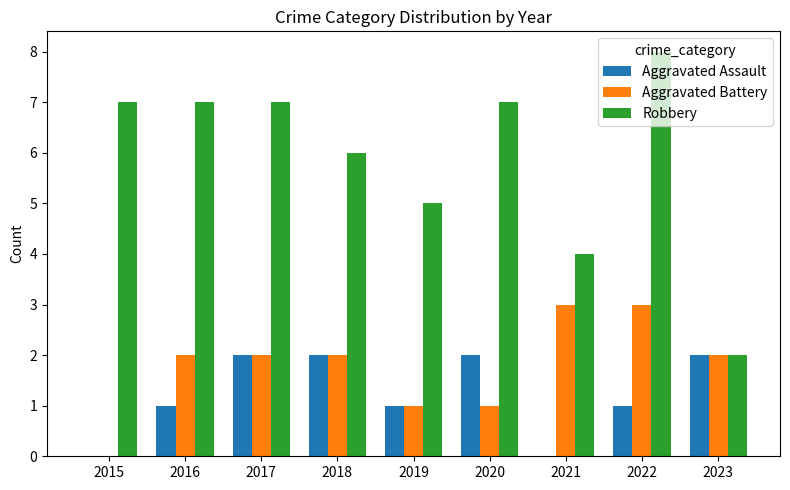

How many distinct data groups are displayed?

3